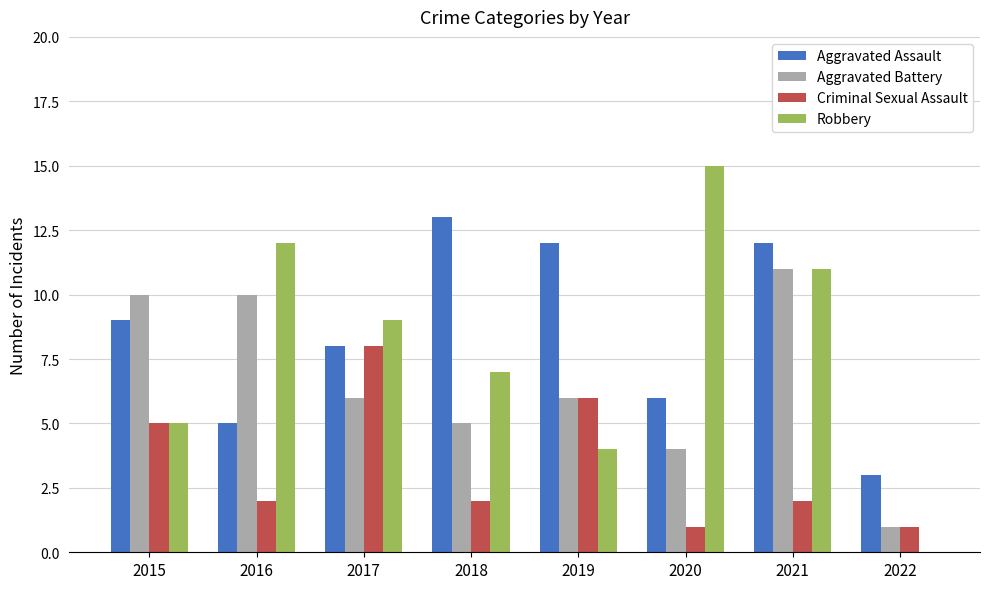

Are the bars horizontal?

No